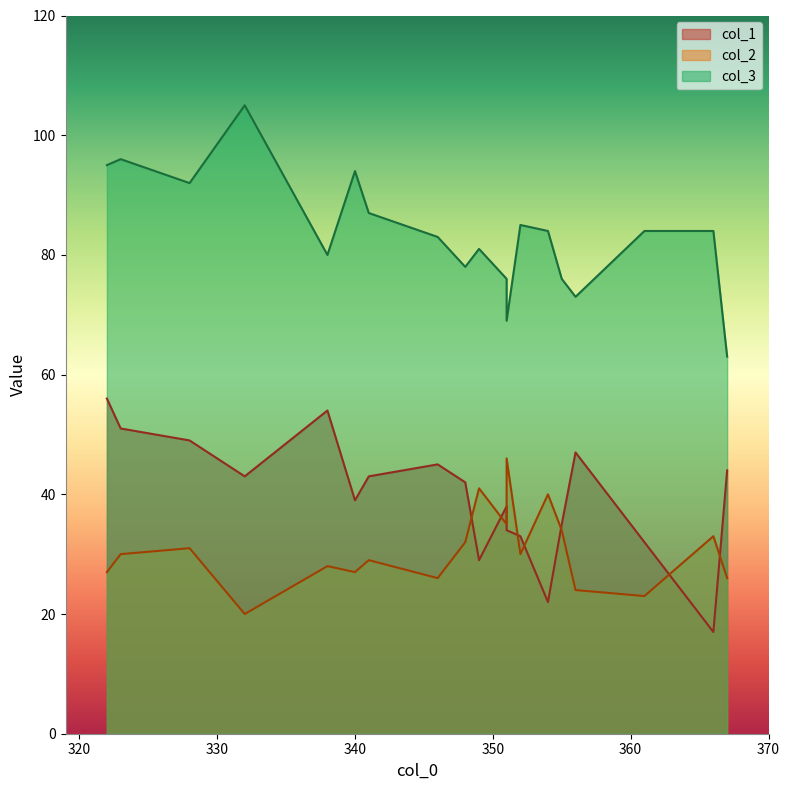

True or false: col_2 and col_3 cross at least once.

False